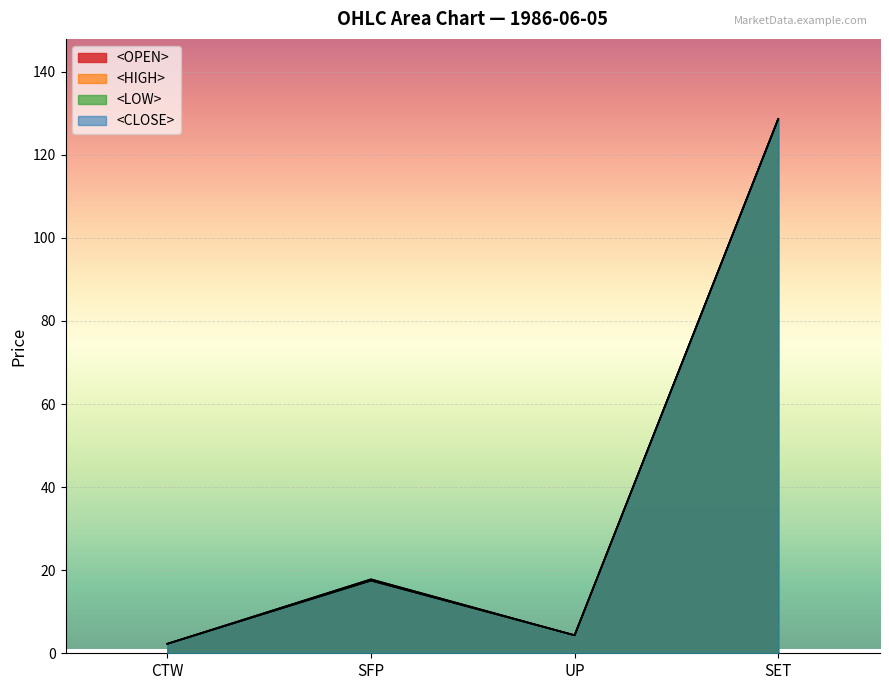

Which category has the lowest value across all series?

CTW